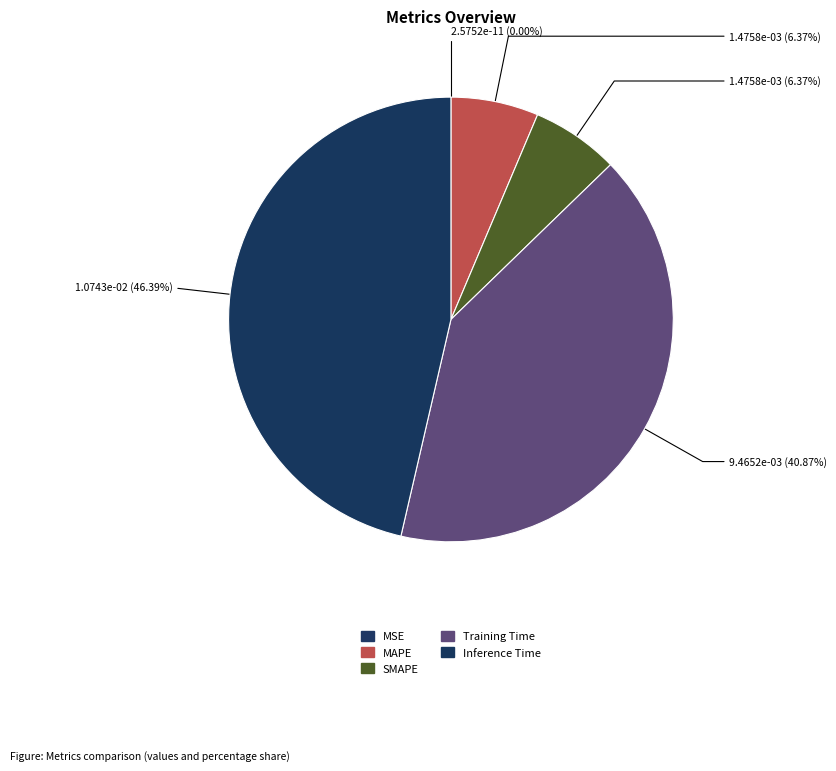

The Training Time slice represents 41% of the pie. True or false?

True